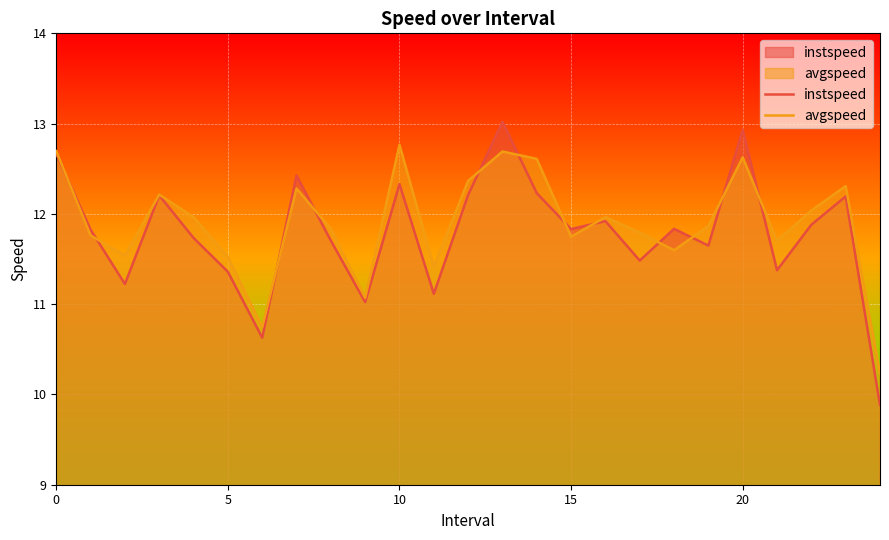

True or false: avgspeed and instspeed cross at least once.

True